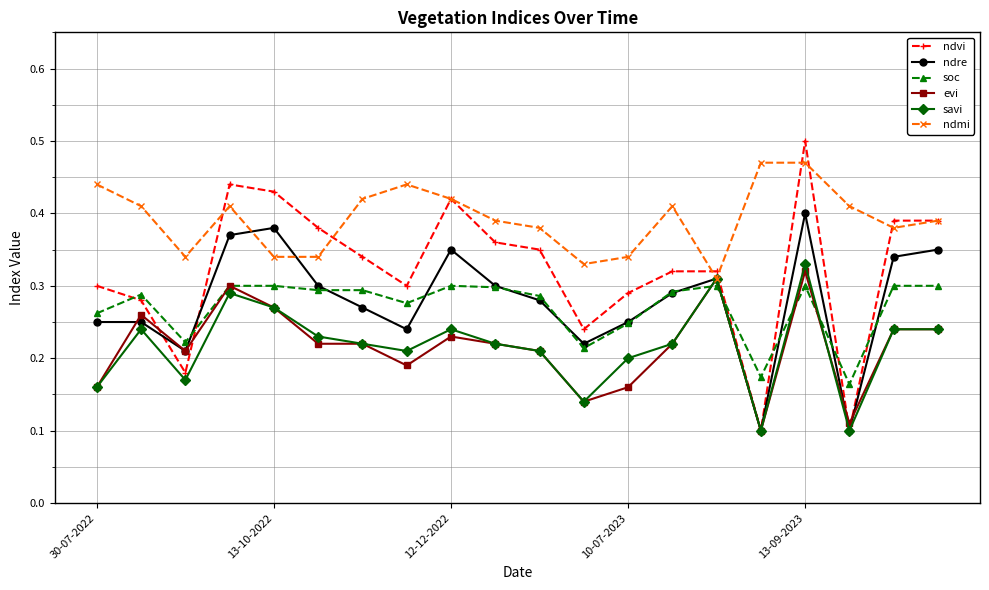

Does the chart display data point markers on the line(s)?

Yes